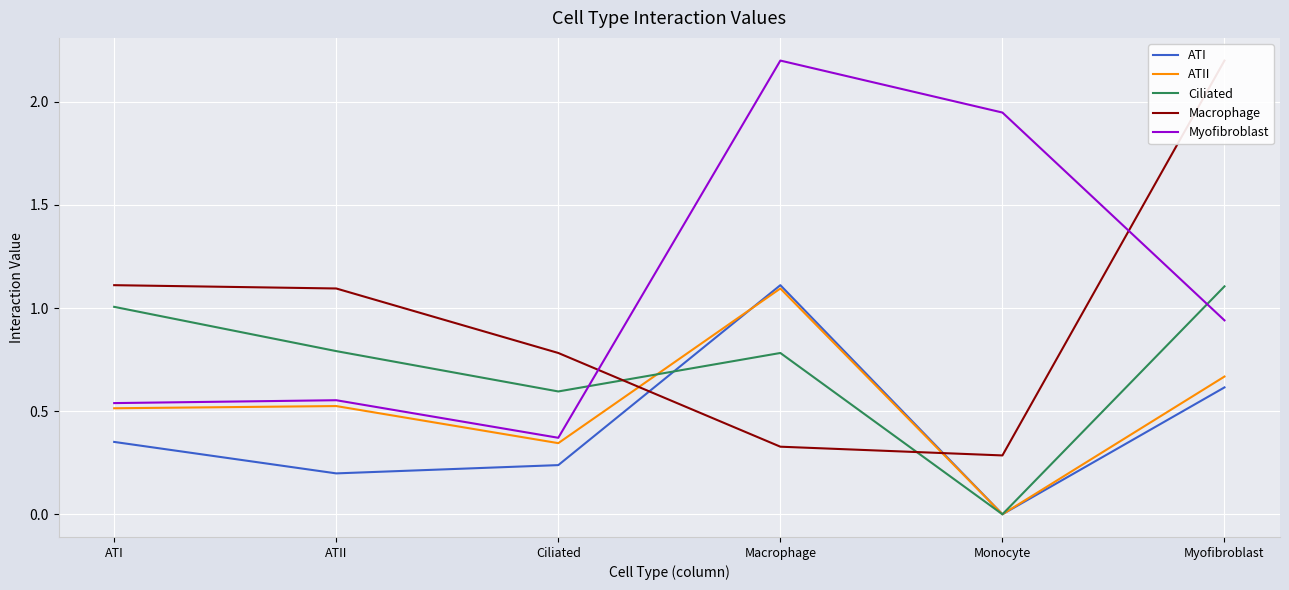

The value of Myofibroblast at Ciliated is 0.1. True or false?

False